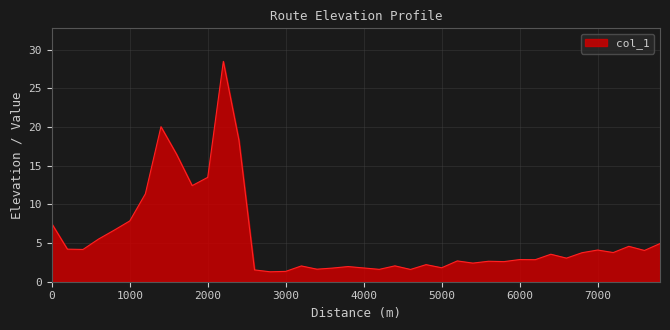

What is the difference between the maximum and minimum values?

27.2